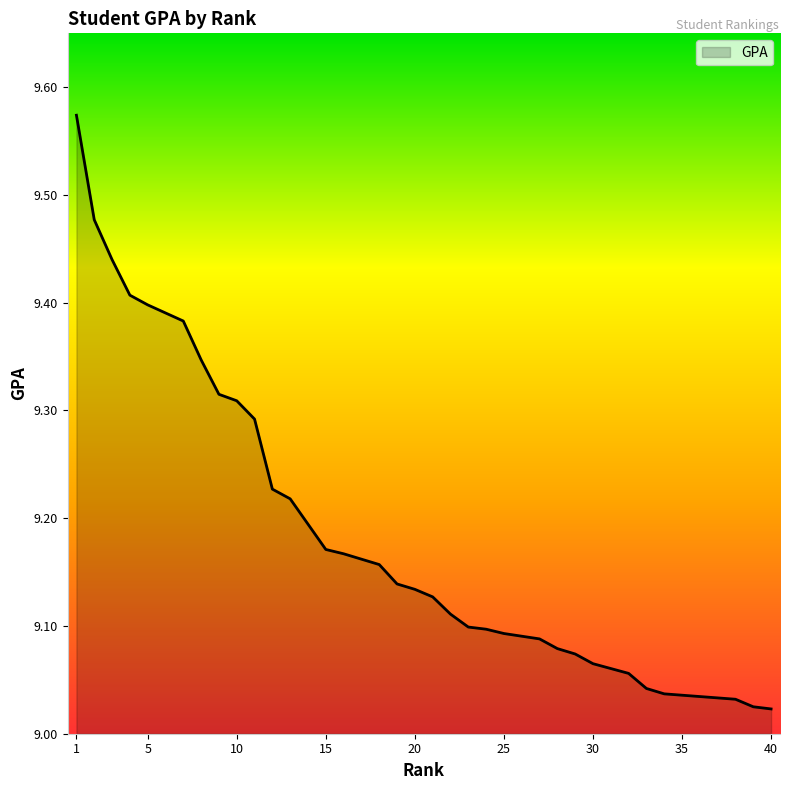

Reading left to right, extract all data points from this chart.

1=9.6	2=9.5	3=9.4	4=9.4	5=9.4	5=9.4	7=9.4	8=9.3	9=9.3	10=9.3	11=9.3	12=9.2	13=9.2	13=9.2	15=9.2	16=9.2	16=9.2	18=9.2	19=9.1	20=9.1	21=9.1	22=9.1	23=9.1	24=9.1	25=9.1	25=9.1	27=9.1	28=9.1	29=9.1	30=9.1	30=9.1	32=9.1	33=9.0	34=9.0	34=9.0	34=9.0	34=9.0	38=9.0	39=9.0	40=9.0